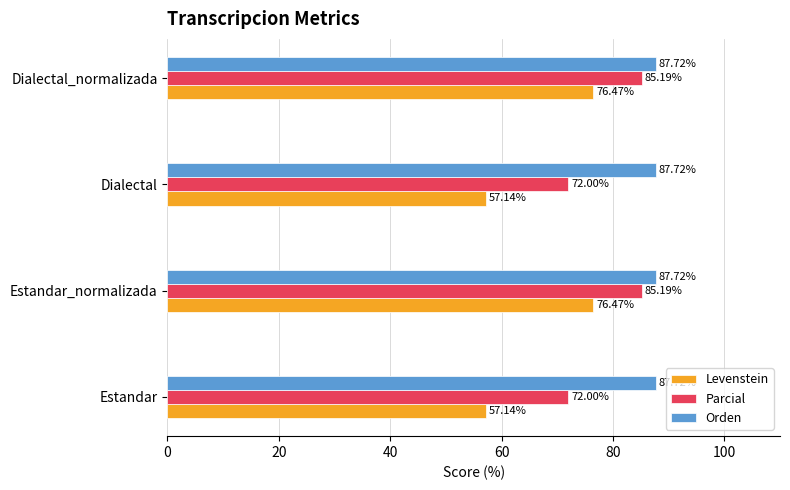

At how many categories does at least one series exceed 66?

4